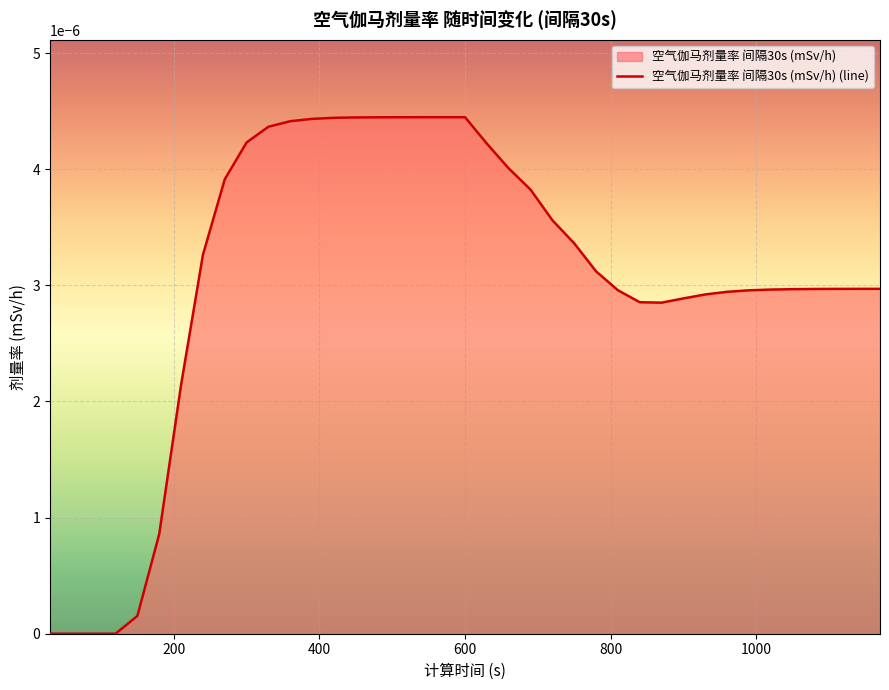

How many lines are shown in the chart?

1